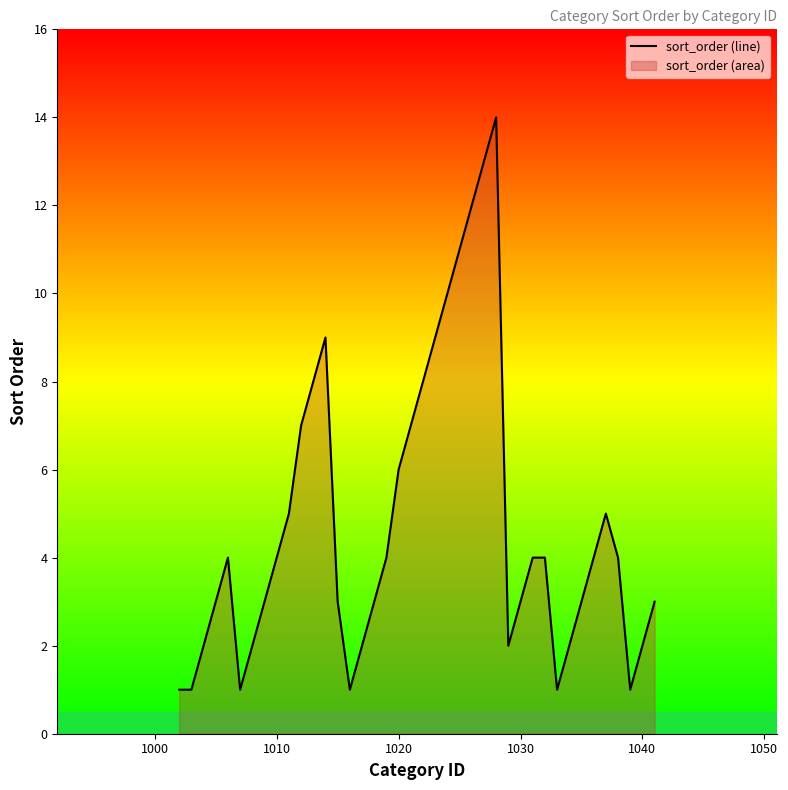

Does the chart display data point markers on the line(s)?

No